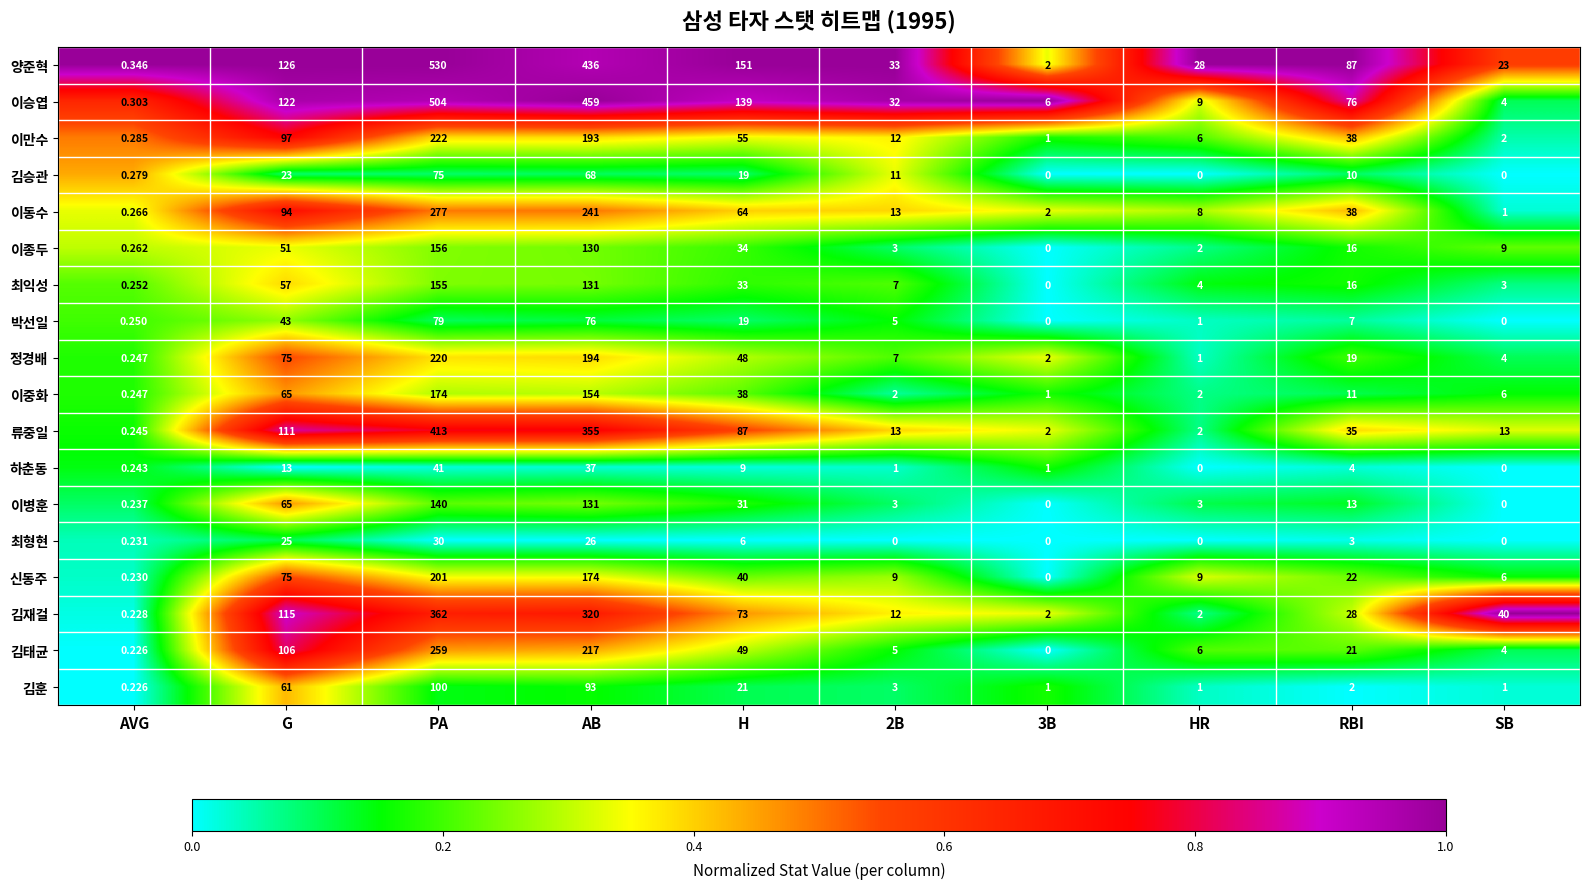

Where does the 김태균 series first go above 21?

G